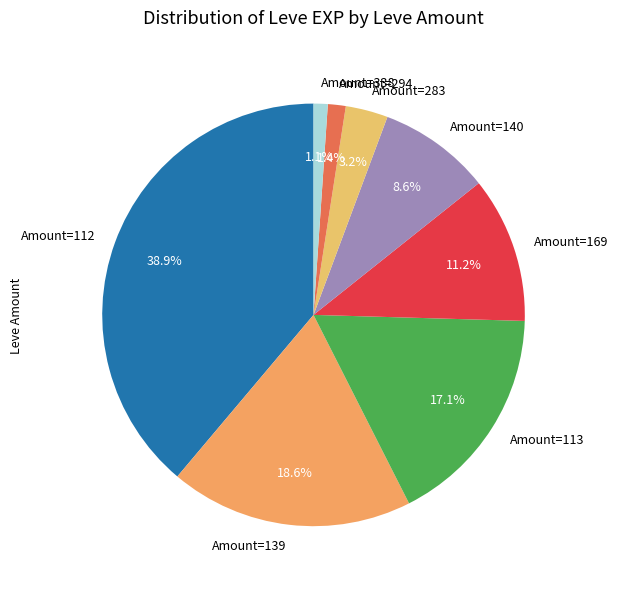

Is there any slice that represents more than half of the pie?

No